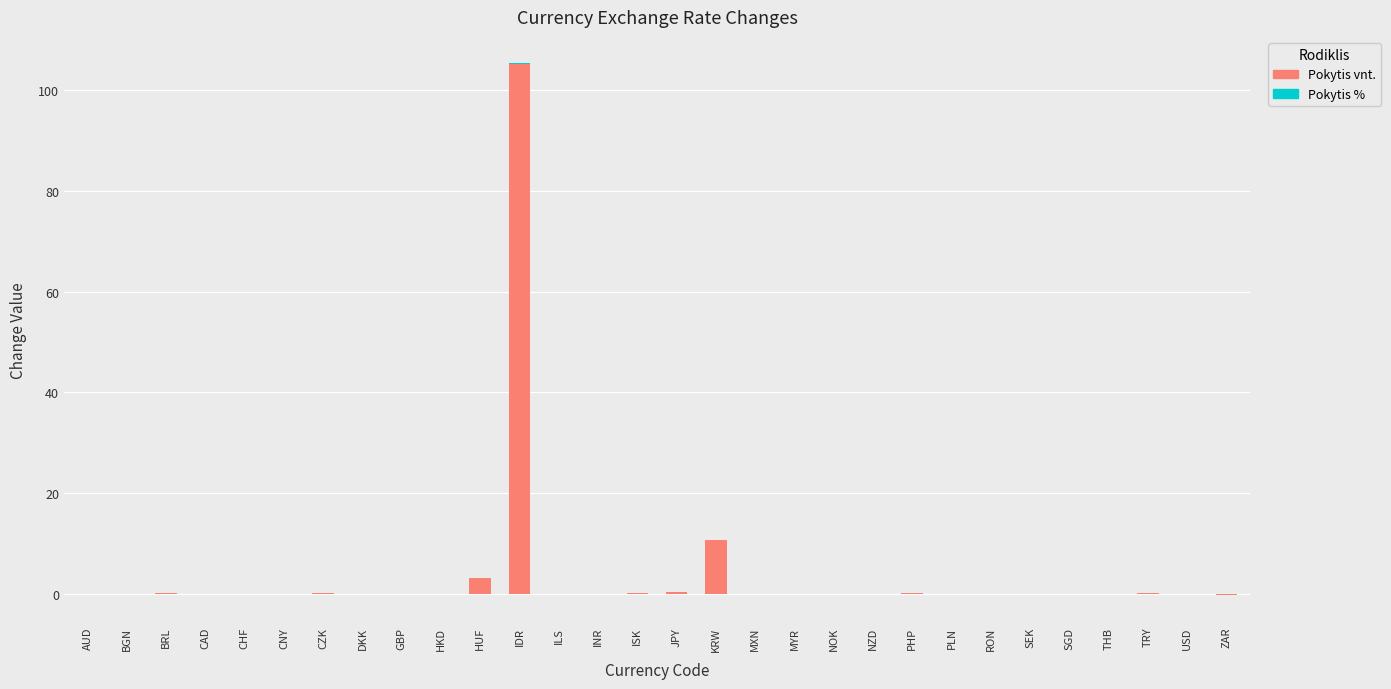

What is the label of the 8th bar from the left?

DKK